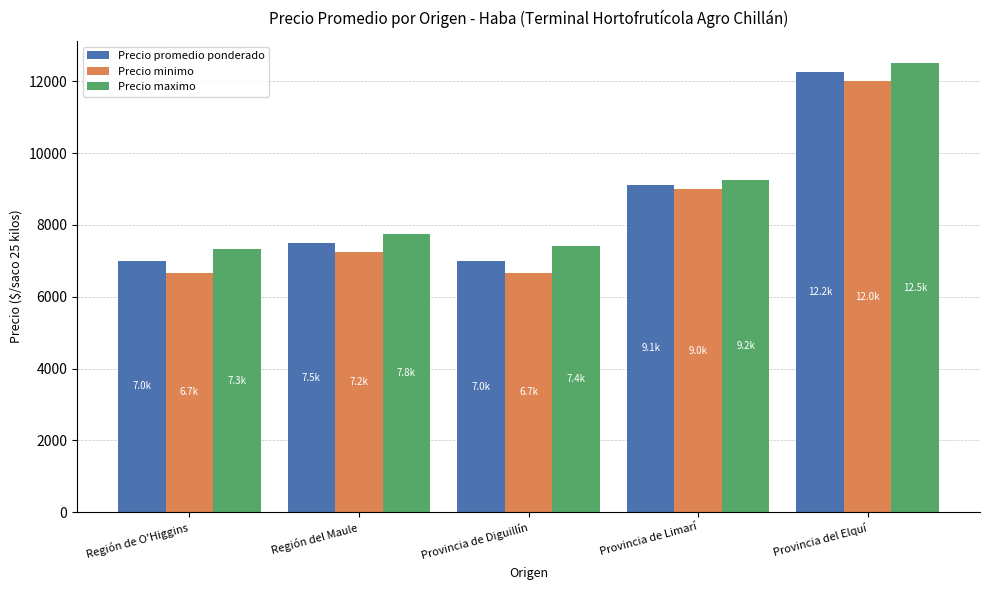

Between Región de O'Higgins and Región del Maule, which series saw the biggest shift?

Precio minimo